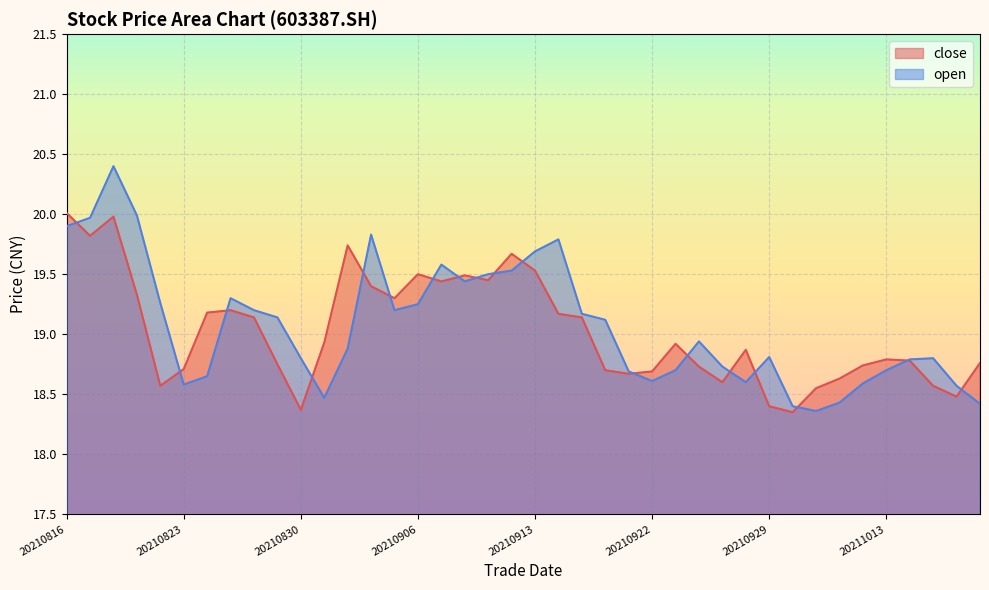

Where is the first local minimum for open?

20210823